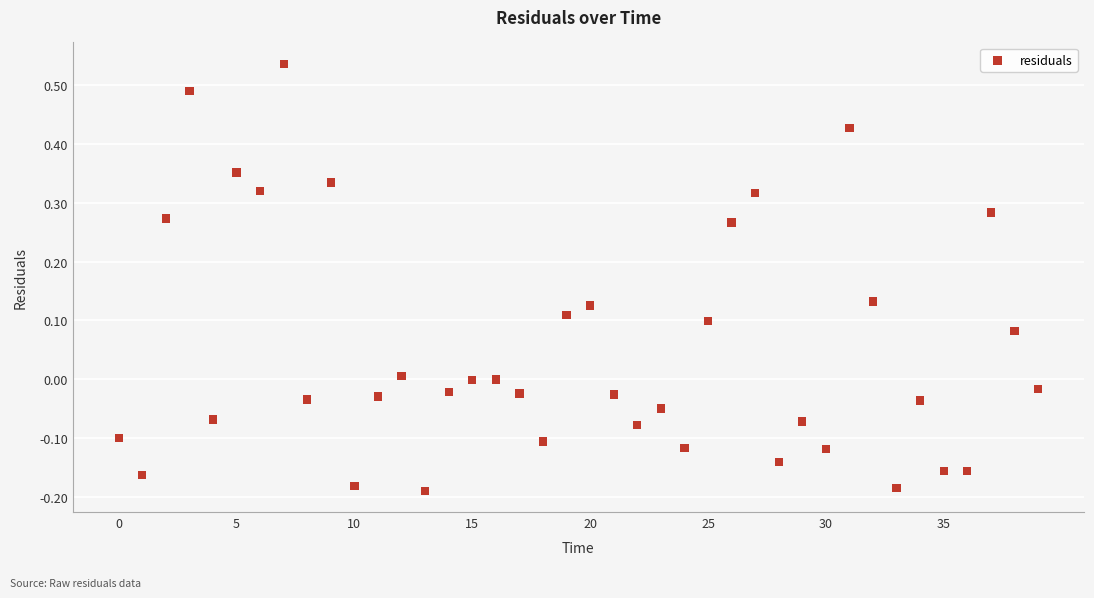

What is the range of Y values (max minus min)?

0.7